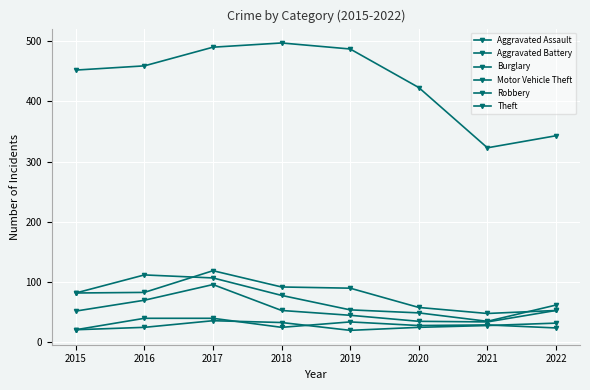

Reading left to right, list all the values displayed in this chart.

Aggravated Assault: 2015=21	2016=40	2017=40	2018=25	2019=34	2020=28	2021=29	2022=24
Aggravated Battery: 2015=21	2016=25	2017=36	2018=33	2019=20	2020=25	2021=28	2022=32
Burglary: 2015=82	2016=83	2017=119	2018=92	2019=90	2020=58	2021=48	2022=53
Motor Vehicle Theft: 2015=82	2016=112	2017=107	2018=78	2019=54	2020=49	2021=35	2022=62
Robbery: 2015=52	2016=70	2017=96	2018=53	2019=45	2020=35	2021=34	2022=53
Theft: 2015=452	2016=459	2017=490	2018=497	2019=487	2020=423	2021=323	2022=343